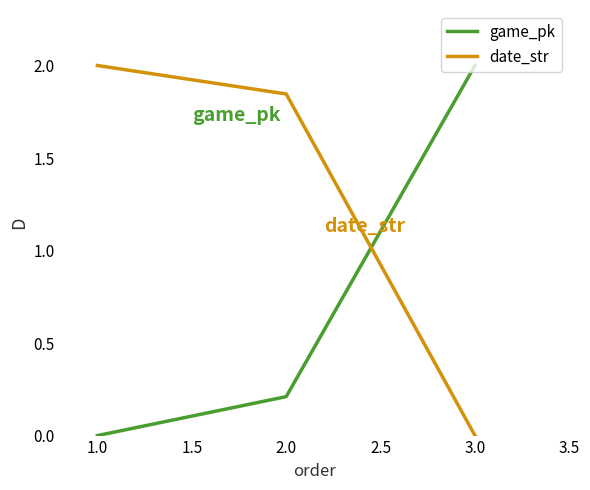

What is the sum of all date_str values?

3.8